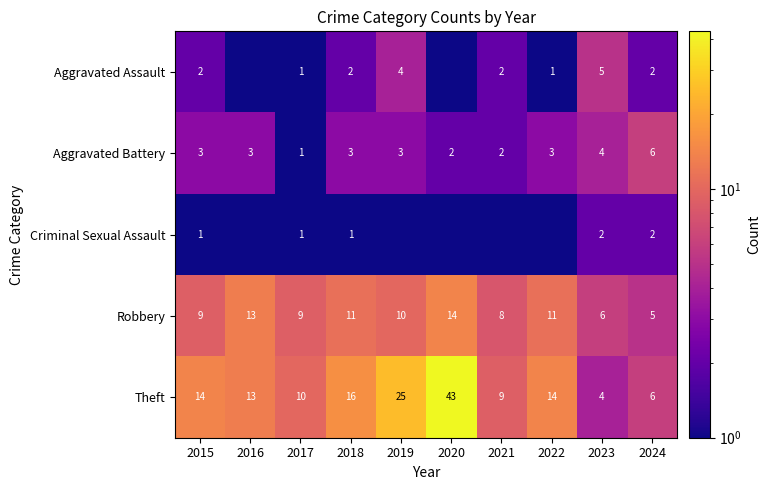

The Theft series shows 4.0 at 2023. True or false?

True